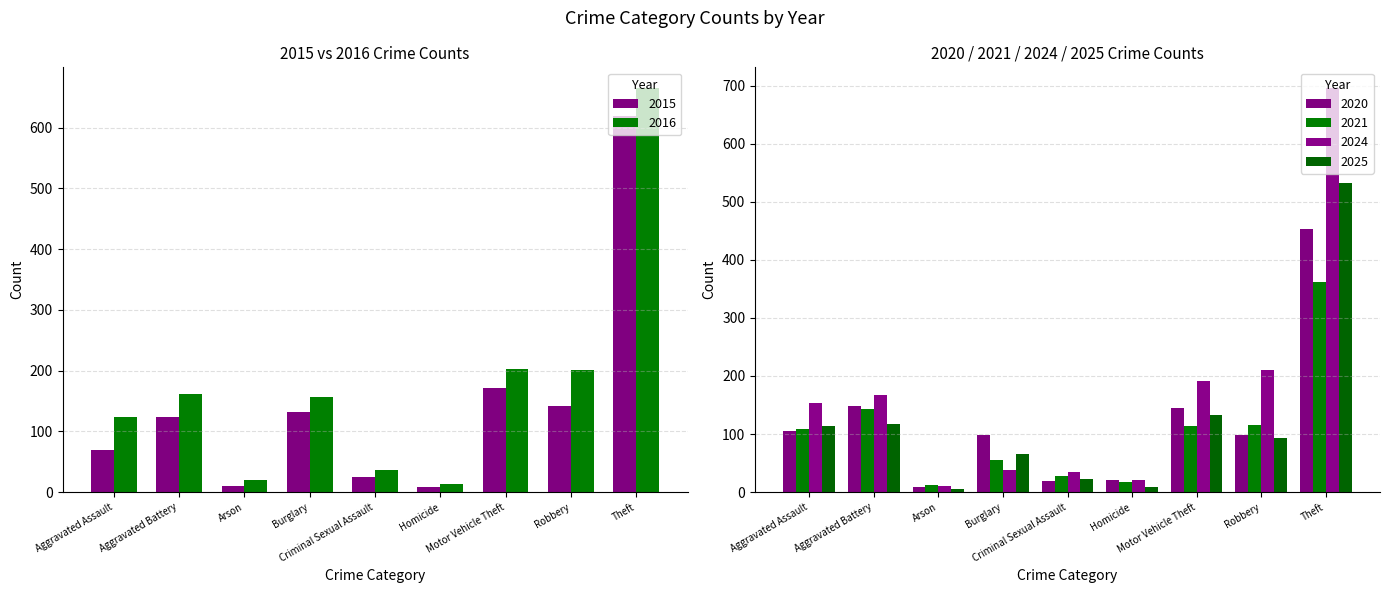

At Arson, list the series in order from largest to smallest.

2016, 2021, 2024, 2015, 2020, 2025